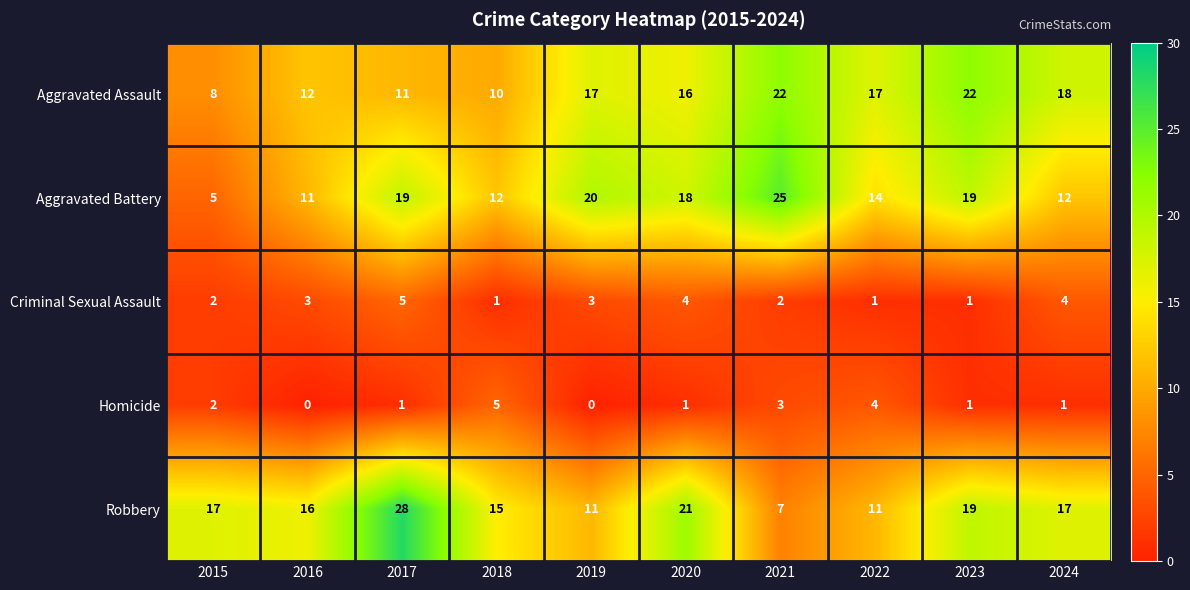

What value does the Robbery series have at 2019?

11